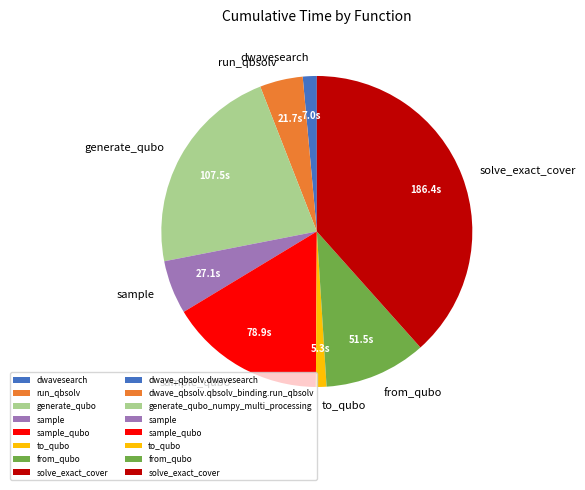

Is there a majority slice in this chart?

No